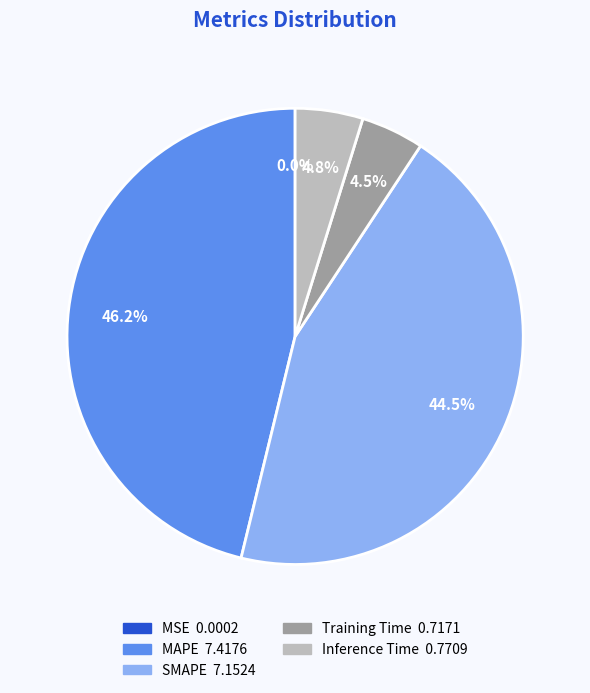

Is MAPE the majority of the pie?

No